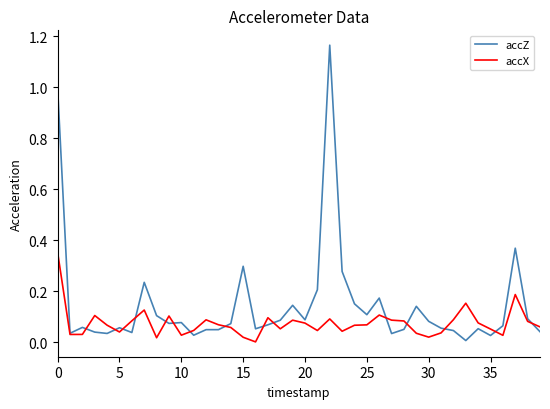

Rank the series by their maximum value, from highest to lowest.

accZ, accX